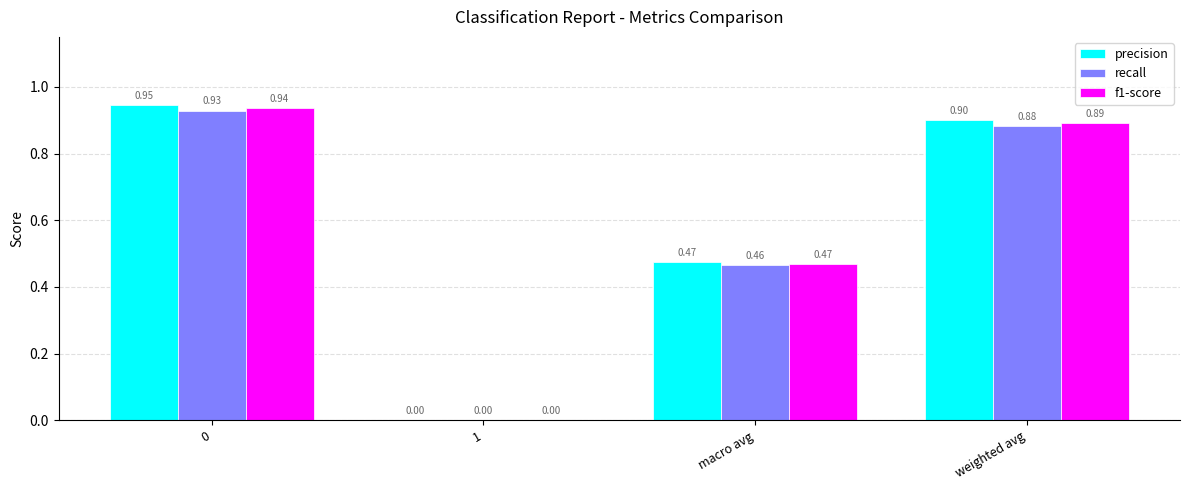

What is the maximum value shown in the chart?

0.9